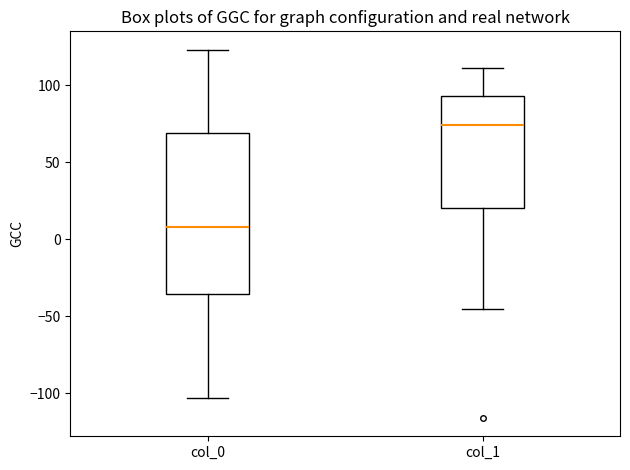

Which box is the tallest, from its lower edge to its upper edge?

col_0